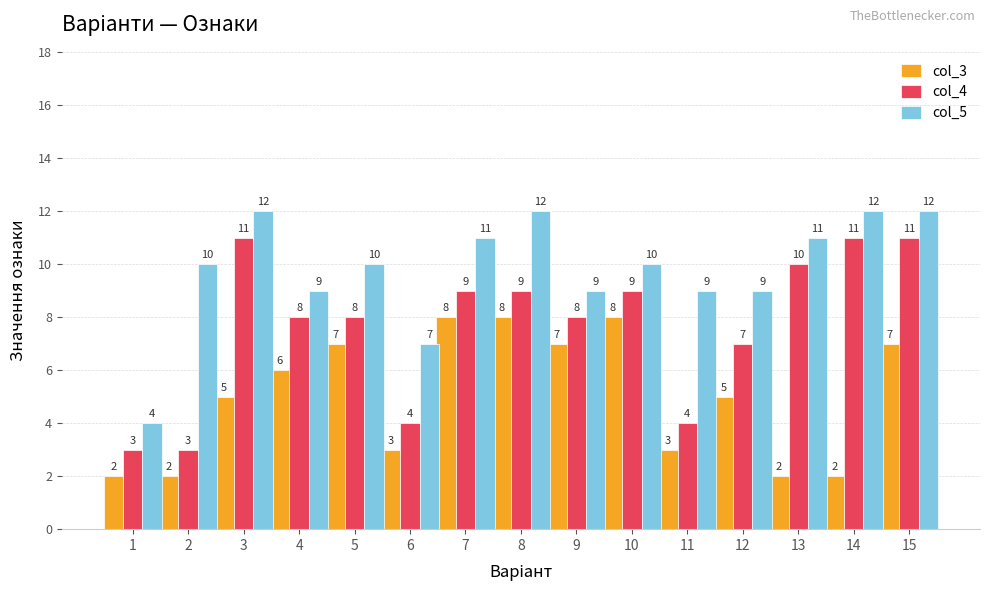

True or false: col_4 has a value of 11 at 15.

True